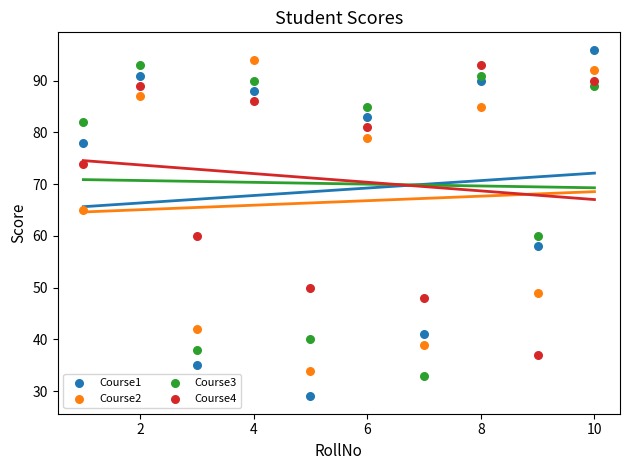

Which series contains the lowest Y value?

Course1